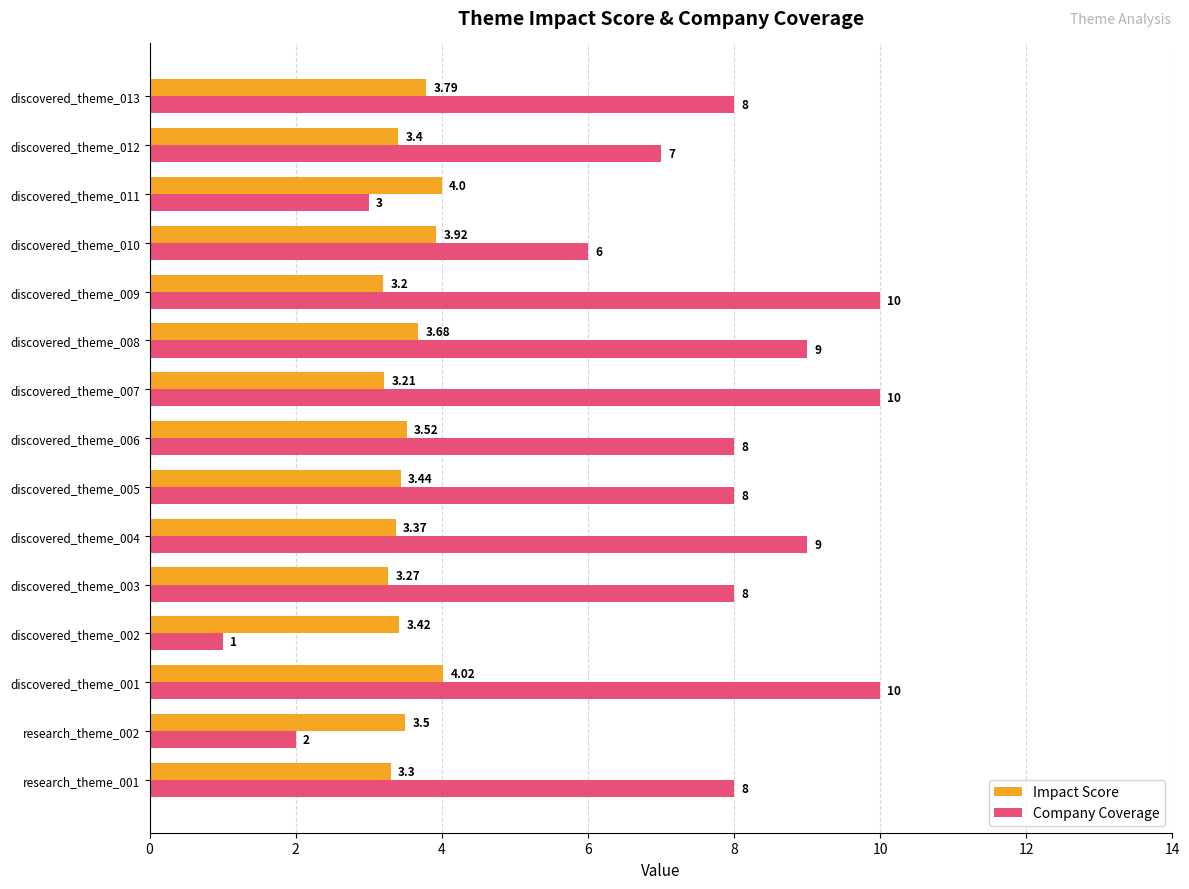

What is the difference between the maximum and second lowest values in the Company Coverage series?

8.0